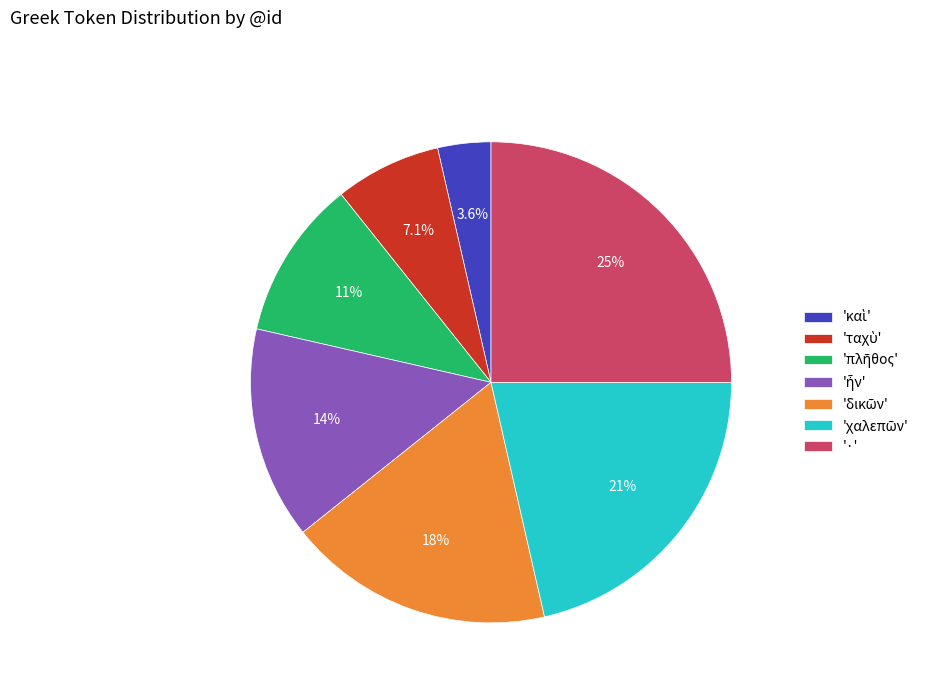

What is the largest slice in the pie chart?

'·'